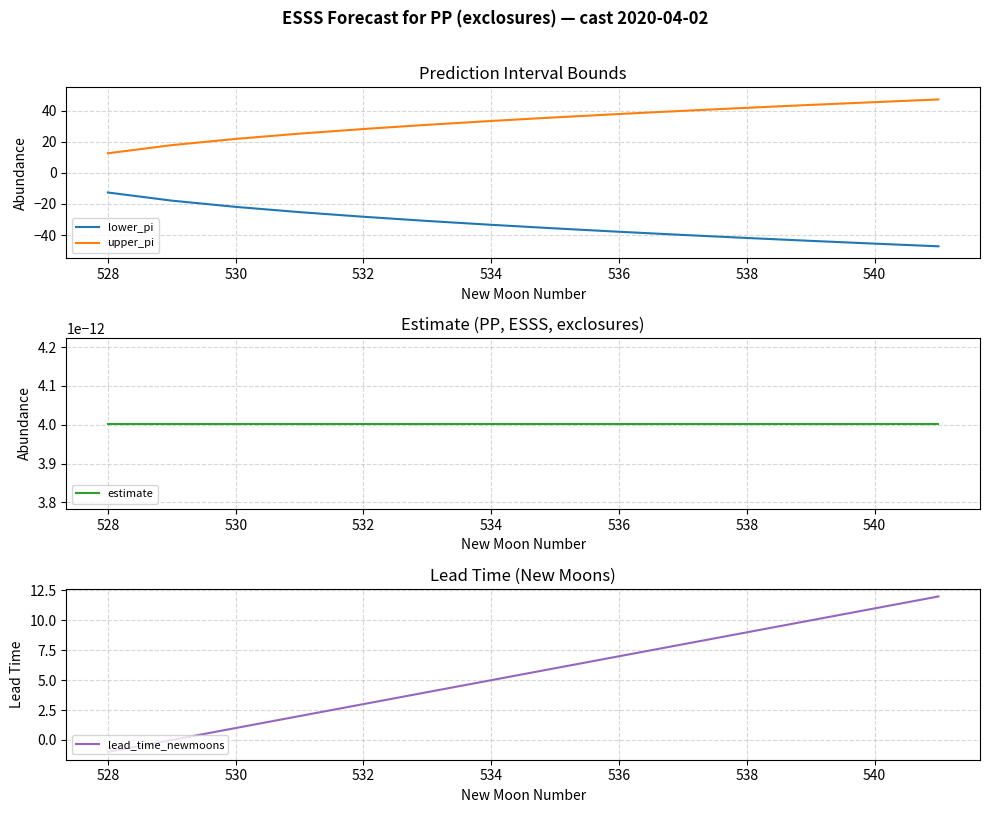

Which series has the largest total across all categories?

upper_pi